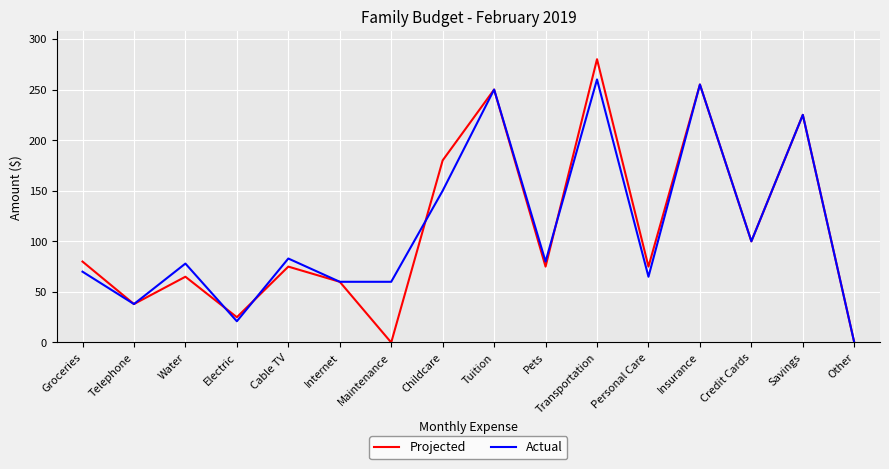

Which series changed the most between Pets and Personal Care?

Actual